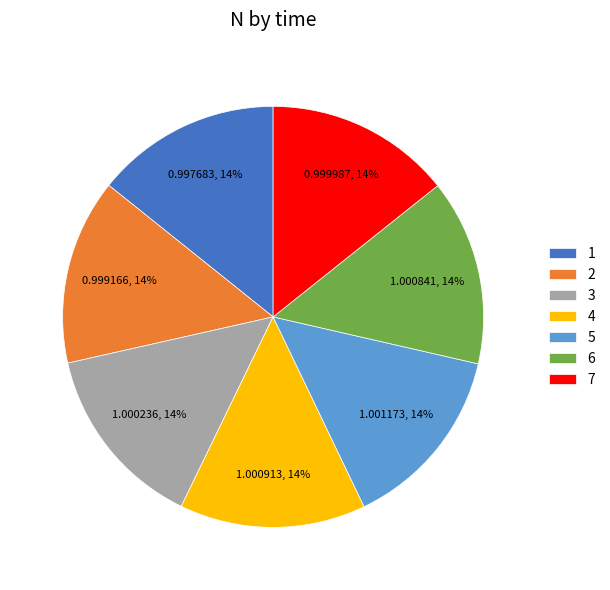

The 6 slice represents 14% of the pie. True or false?

True